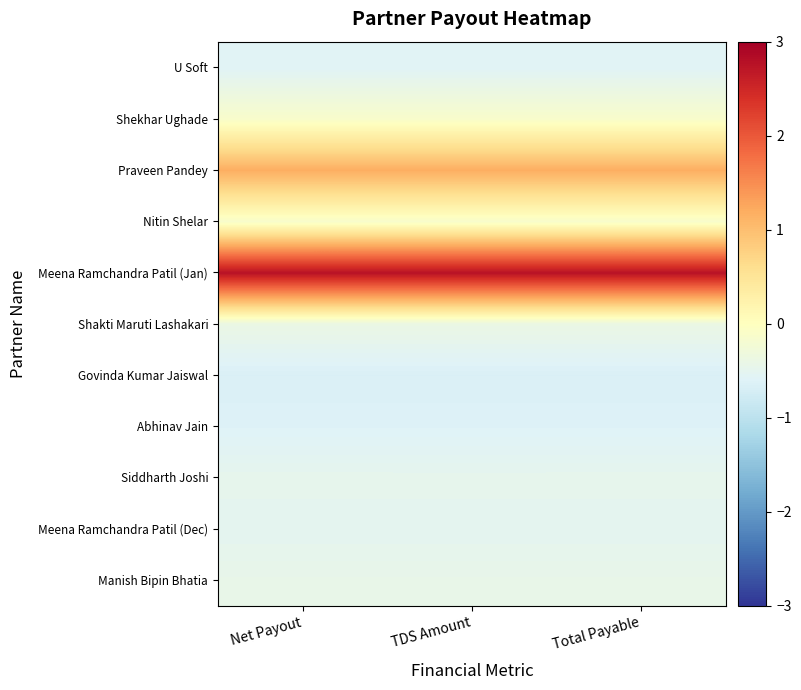

Which label corresponds to the largest value in the chart?

TDS Amount